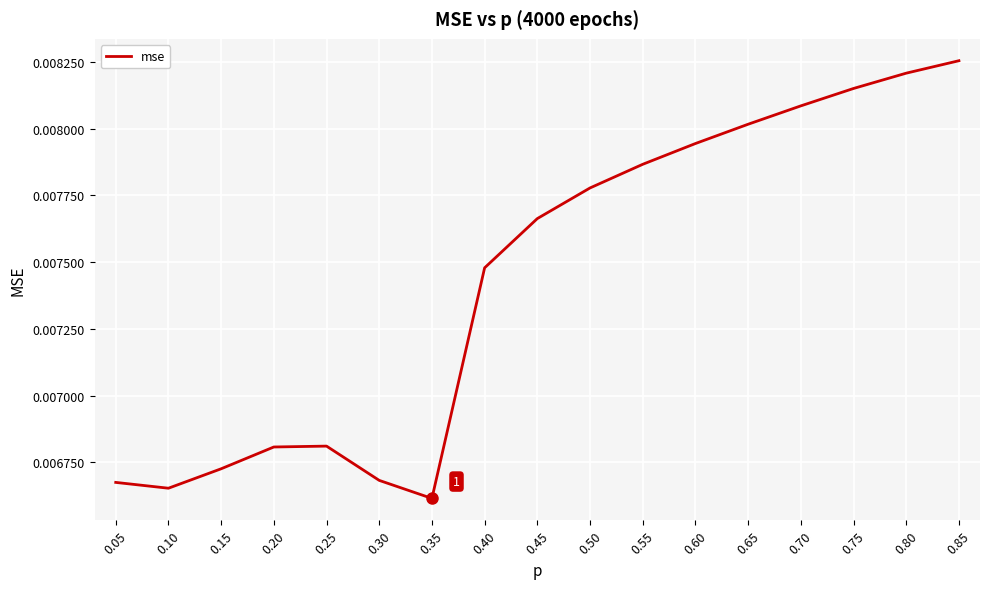

Which has a higher value, 0.75 or 0.60?

0.75